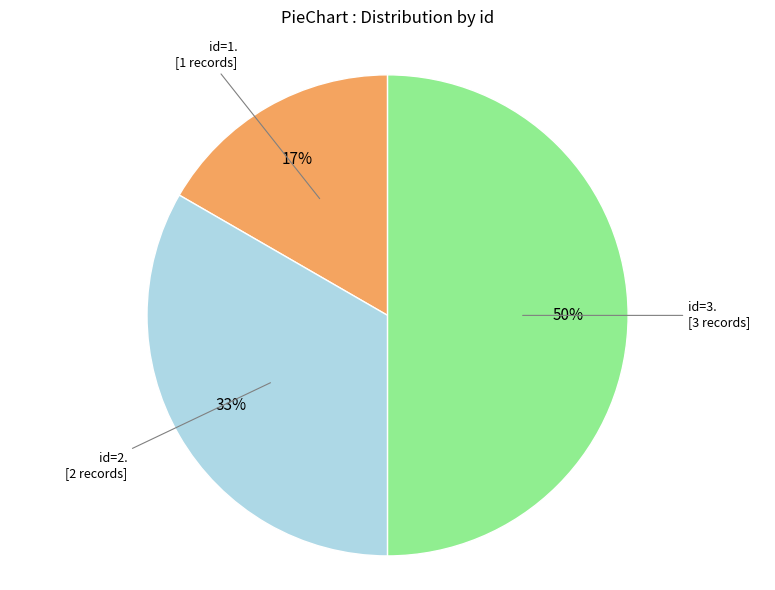

To the nearest percent, what is the average slice percentage?

33%